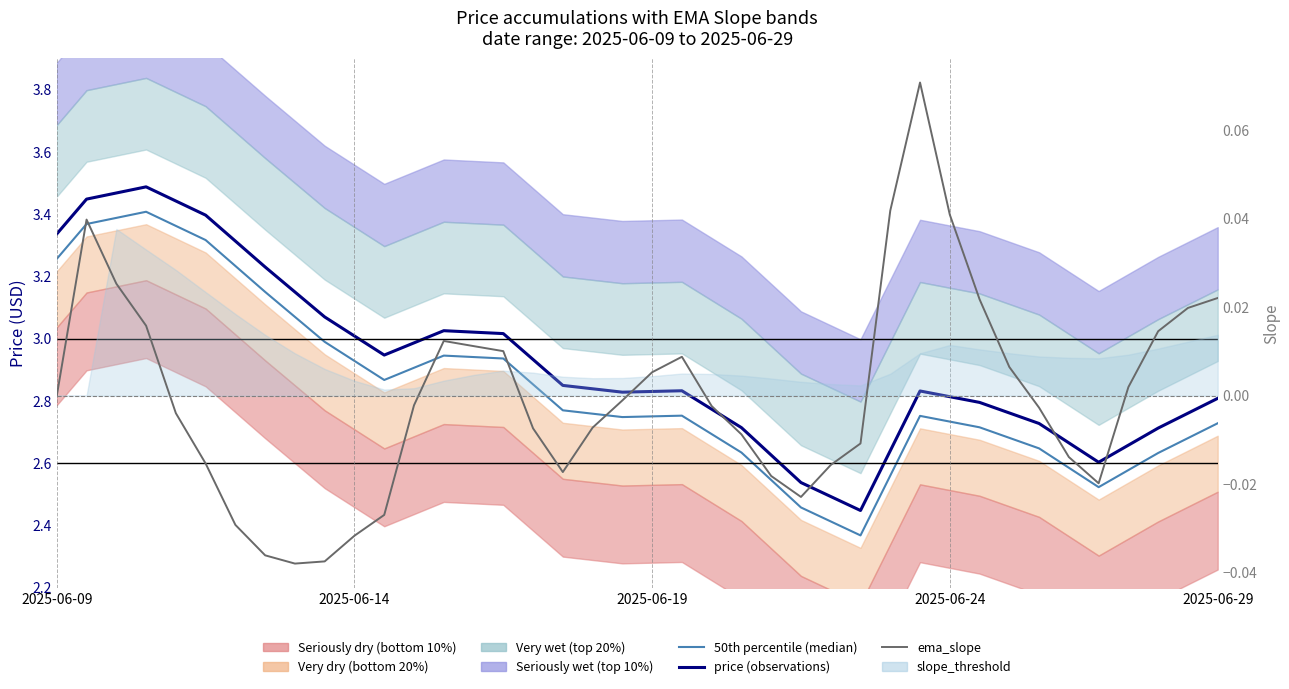

What is the difference between the maximum and minimum values in the ema_slope series?

0.1